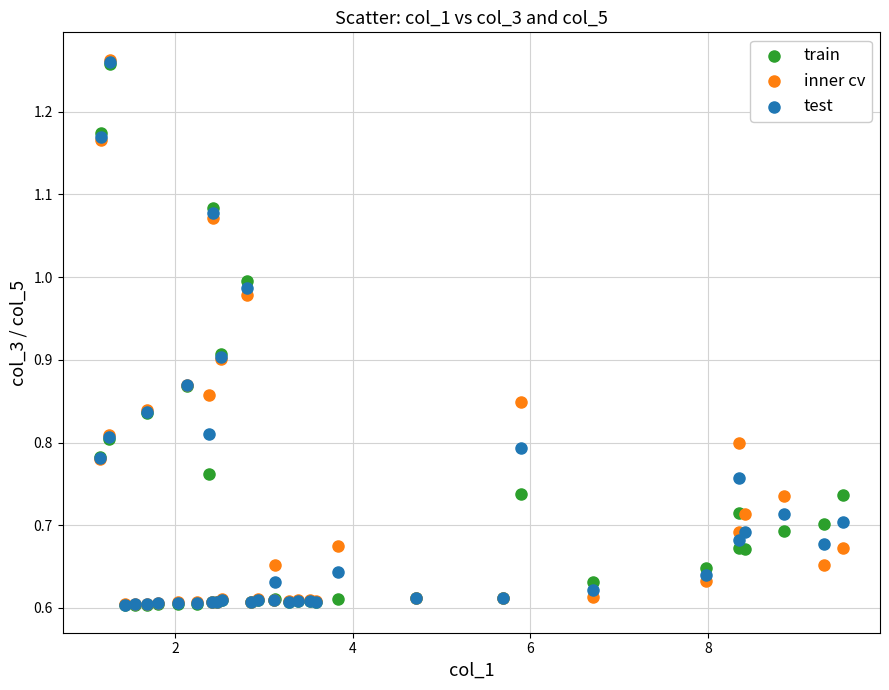

What are all the series names shown in the legend?

train, inner cv, test